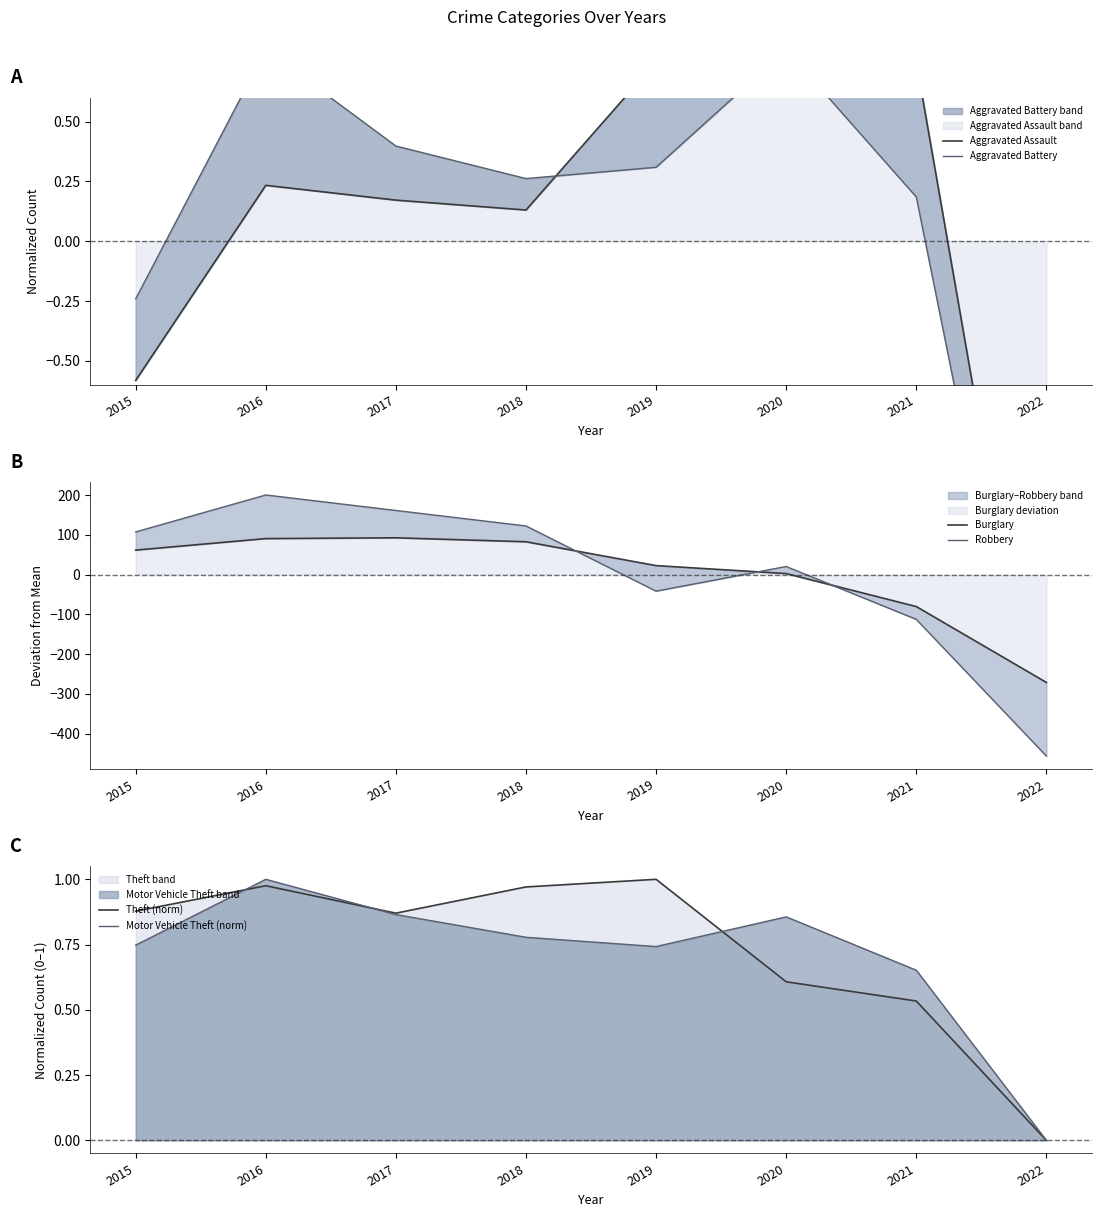

Reading left to right, what are all the values shown in this chart?

Aggravated Assault: 2015=-0.6	2016=0.2	2017=0.2	2018=0.1	2019=0.7	2020=0.9	2021=0.7	2022=-2.4
Aggravated Battery: 2015=-0.2	2016=0.8	2017=0.4	2018=0.3	2019=0.3	2020=0.8	2021=0.2	2022=-2.5
Burglary: 2015=61.5	2016=90.5	2017=92.5	2018=82.5	2019=22.5	2020=2.5	2021=-80.5	2022=-271.5
Robbery: 2015=107.2	2016=200.2	2017=161.2	2018=122.2	2019=-41.8	2020=20.2	2021=-112.8	2022=-456.8
Theft (norm): 2015=0.9	2016=1.0	2017=0.9	2018=1.0	2019=1.0	2020=0.6	2021=0.5	2022=0.0
Motor Vehicle Theft (norm): 2015=0.7	2016=1.0	2017=0.9	2018=0.8	2019=0.7	2020=0.9	2021=0.7	2022=0.0